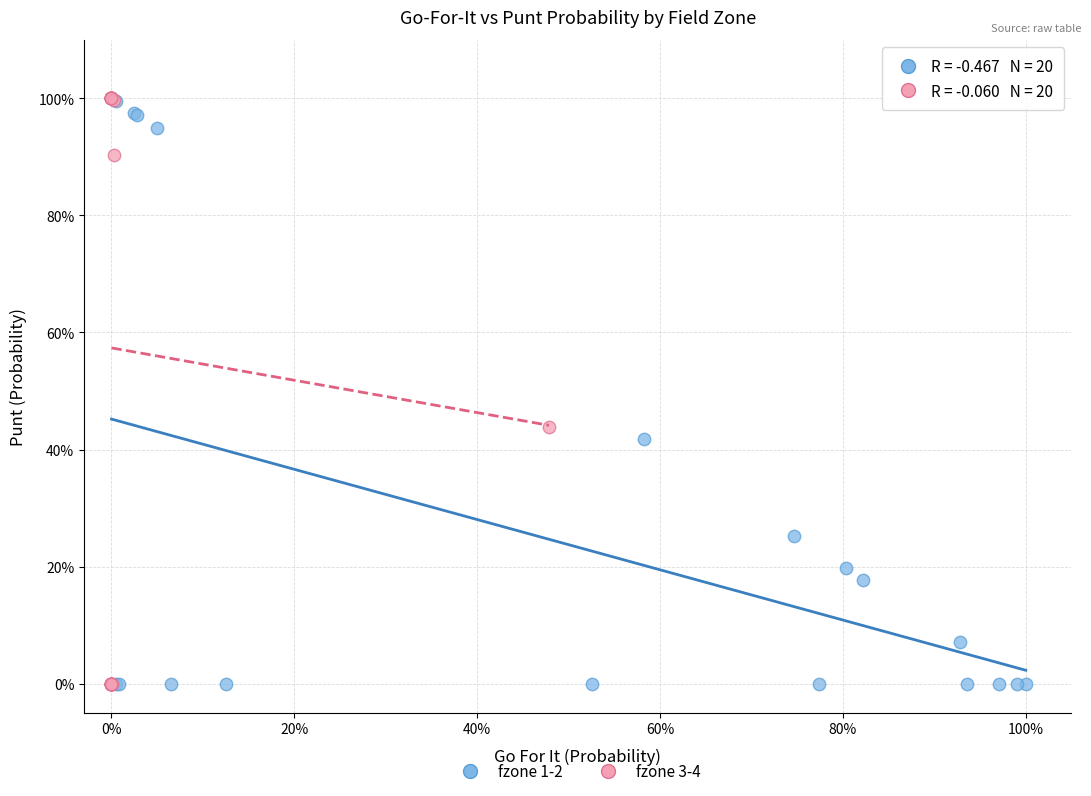

What are all the series names shown in the legend?

fzone 1-2, fzone 3-4